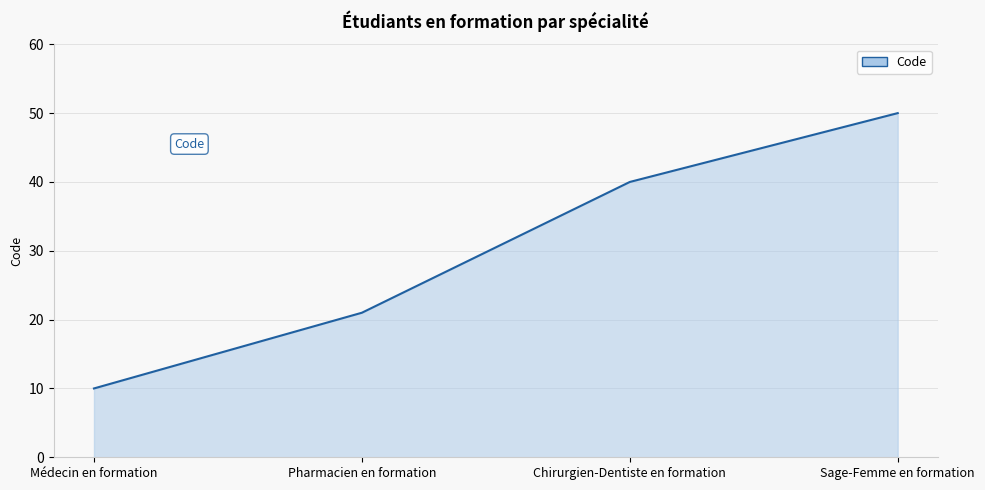

Is it true that the value at Sage-Femme en formation is 17?

False